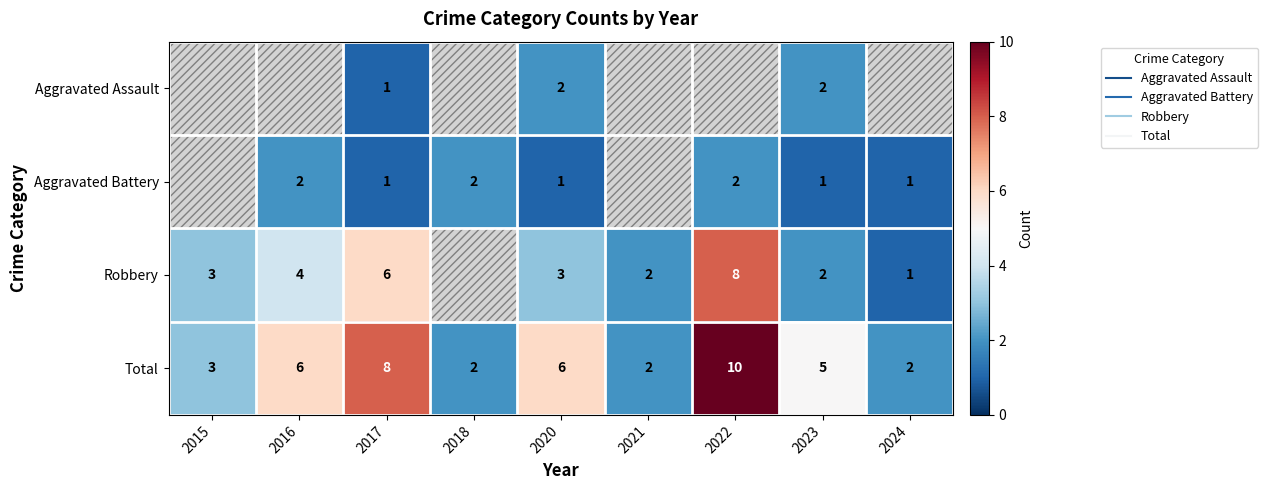

What is the greatest value displayed?

10.0